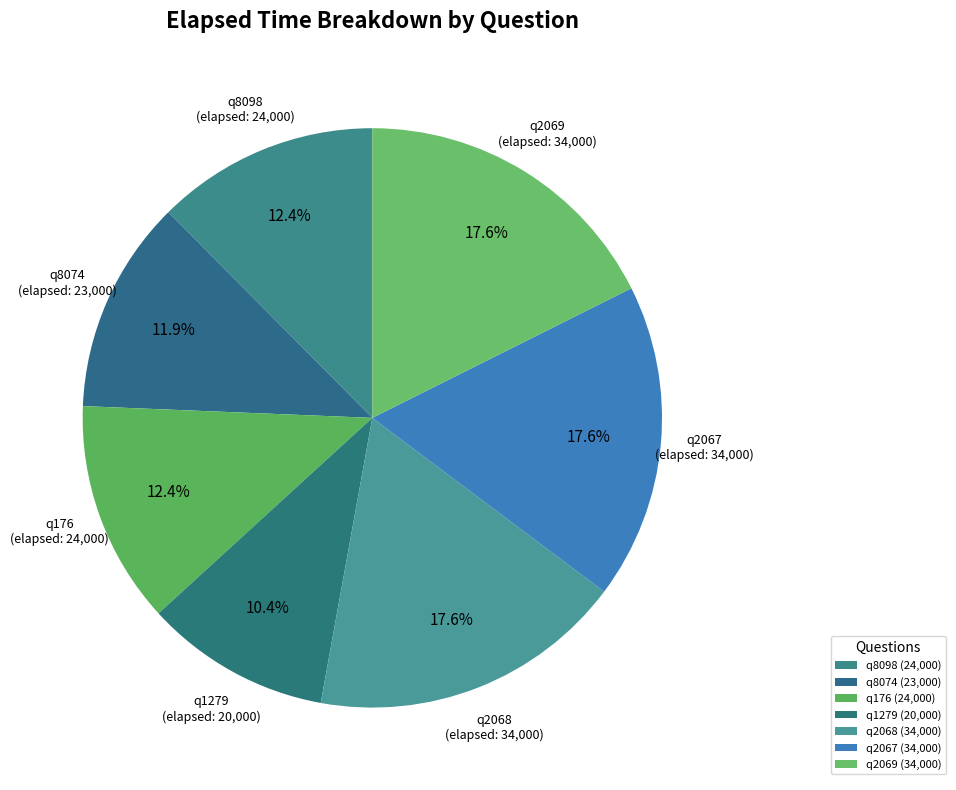

Does q8098 account for over 50% of the chart?

No